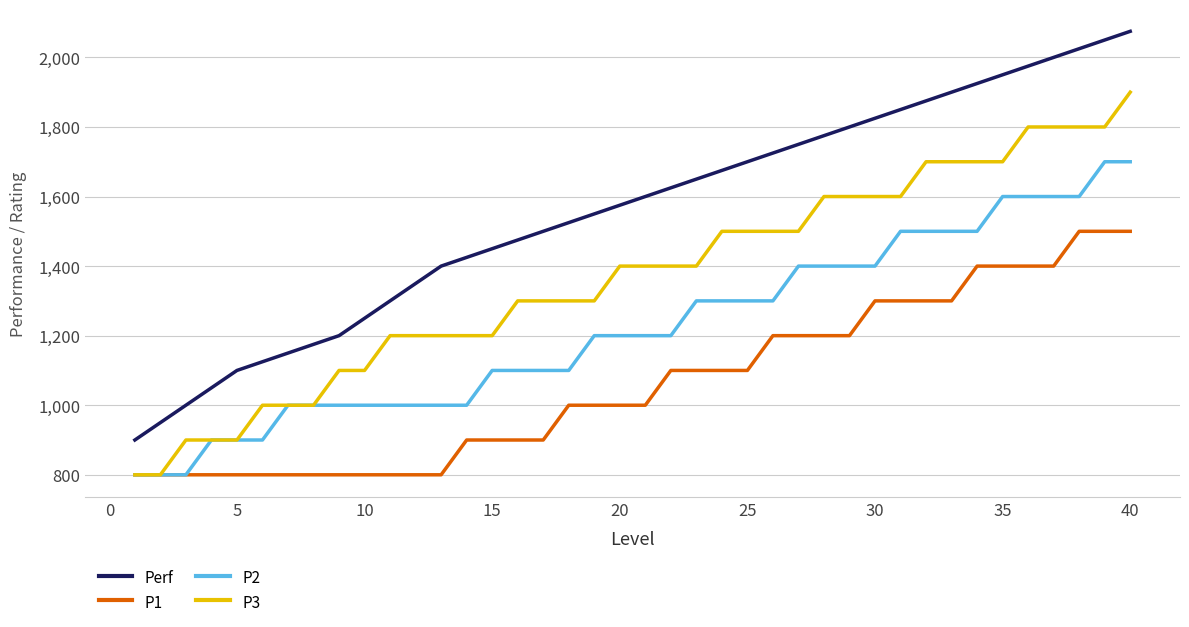

Which series has the largest total across all categories?

Perf